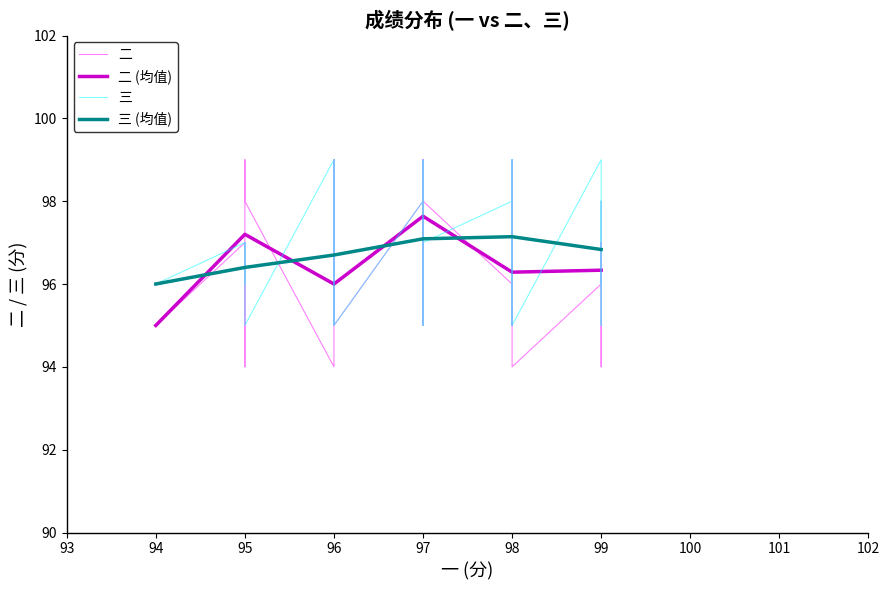

True or false: 三 (均值) has a value of 38.0 at 99.

False